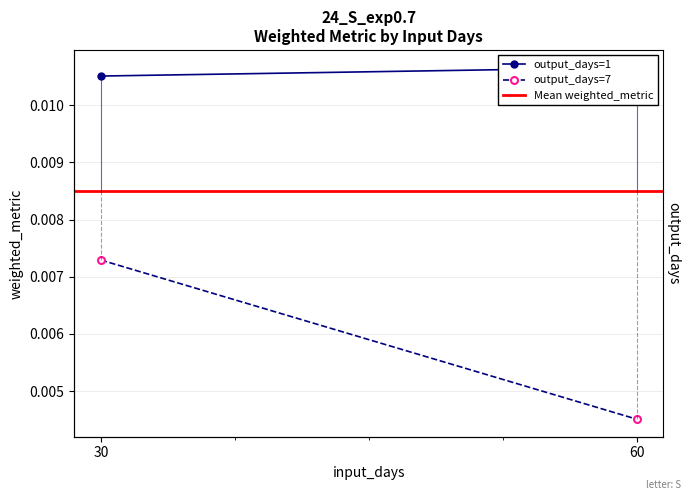

Between 30 and 60, which series saw the biggest shift?

output_days=7